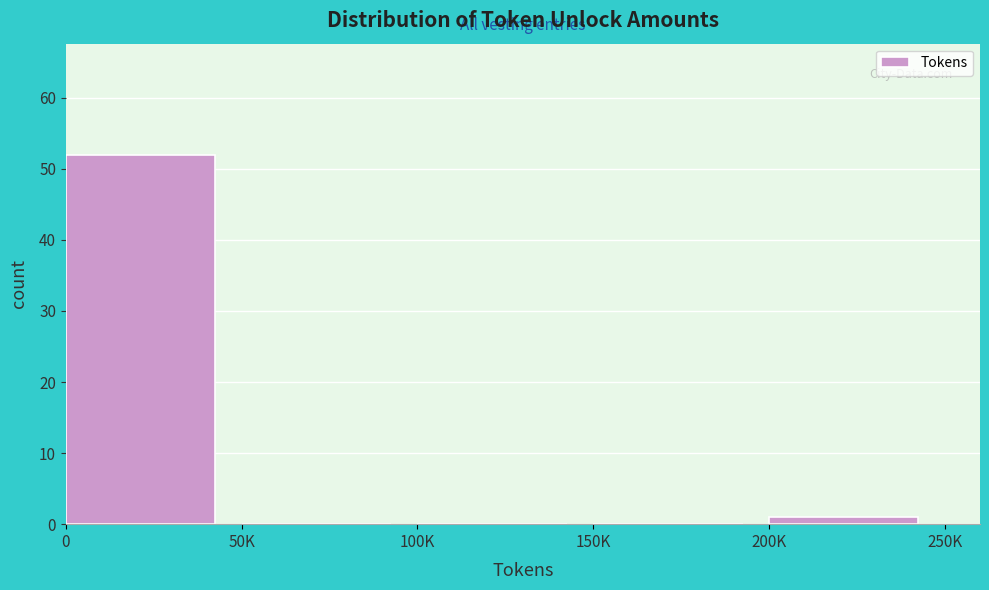

Reading left to right, extract all data points from this chart.

0=52	50K=0	100K=0	150K=0	200K=1